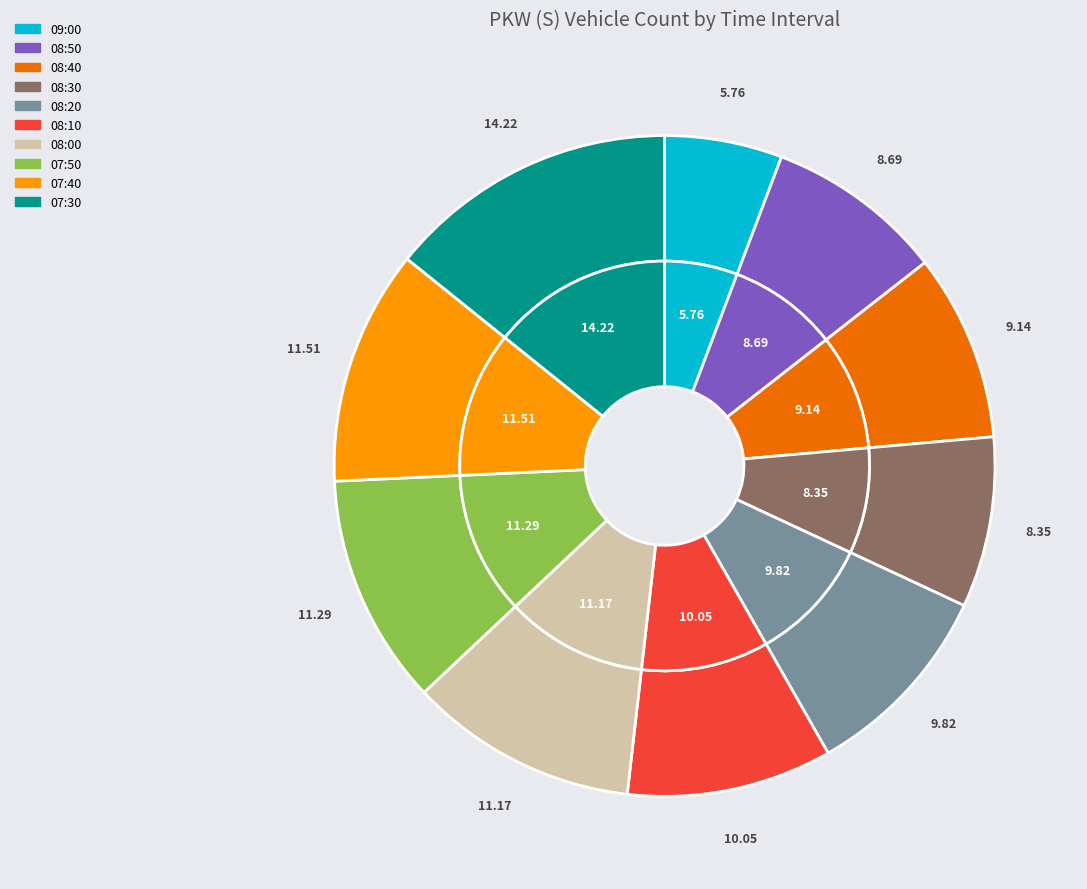

To the nearest percent, what is the combined percentage of 09:00 and 08:10?

16%